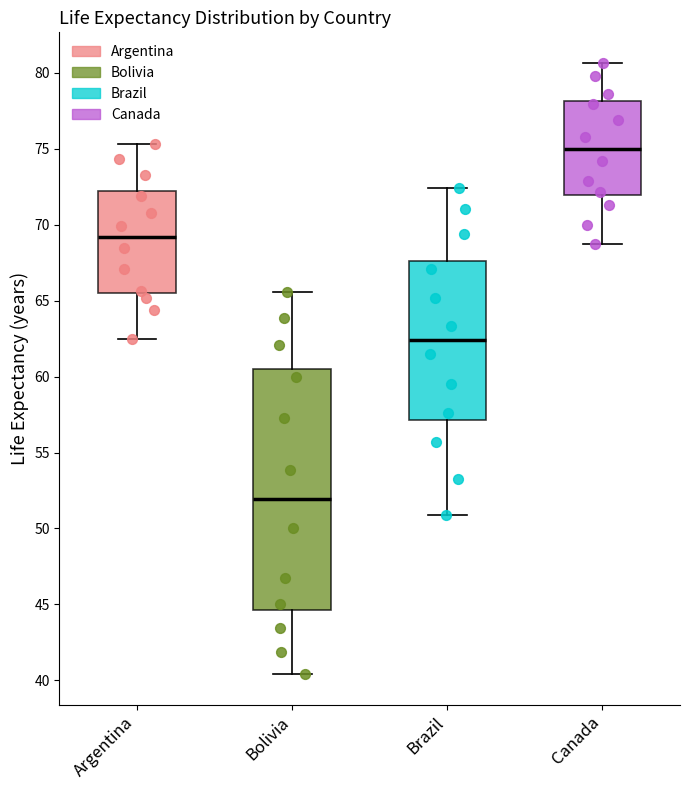

Where does the lower whisker of the box for Bolivia end on the y-axis? The values are not printed on the chart, so give them approximately, as read against the axis.

40.5